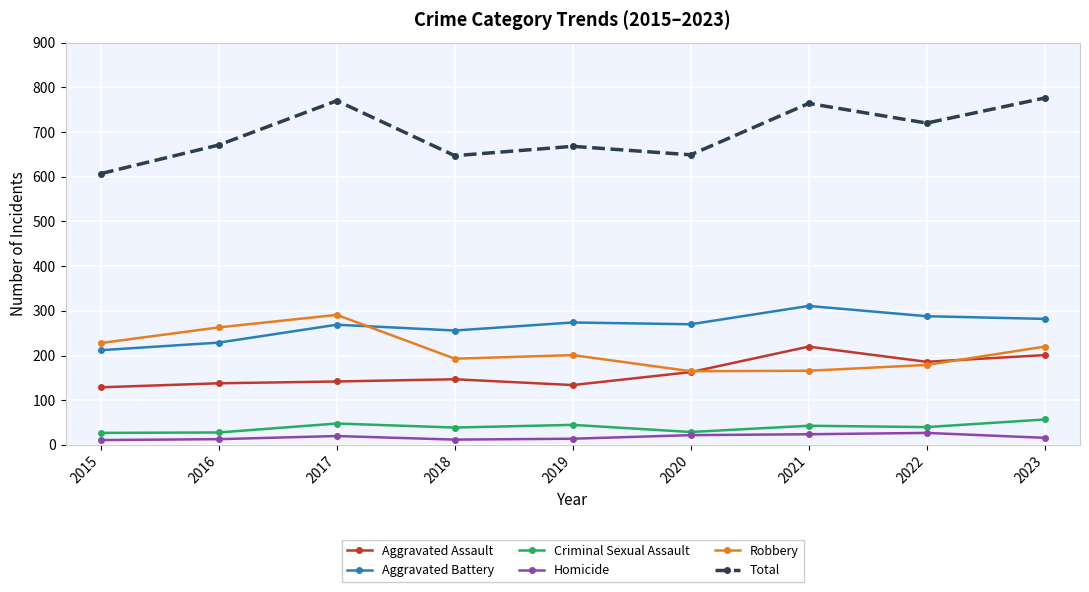

Does the chart display data point markers on the line(s)?

Yes